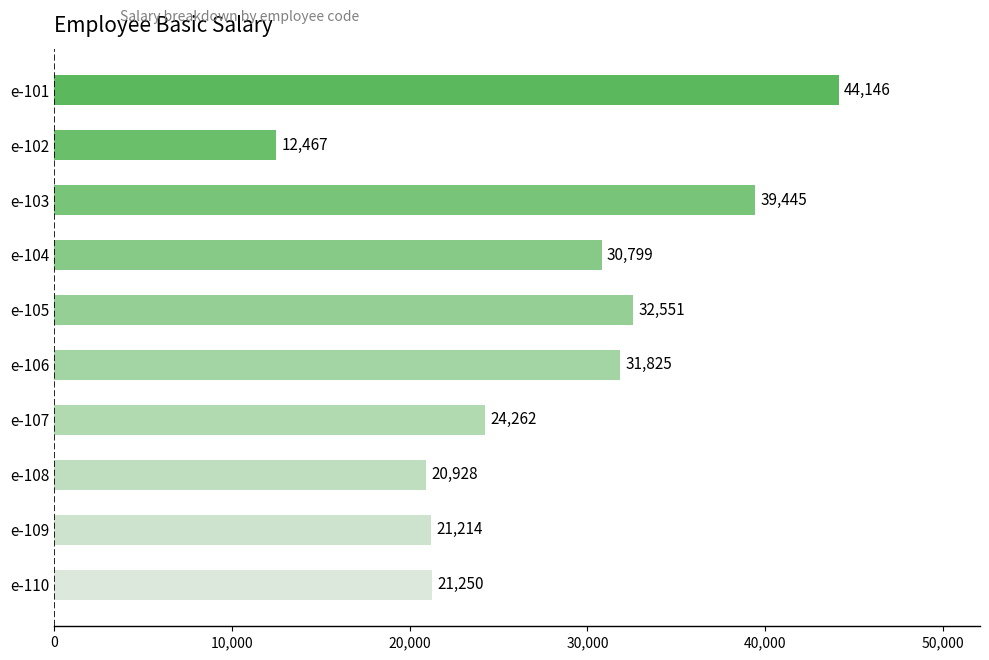

Are the bars horizontal?

Yes